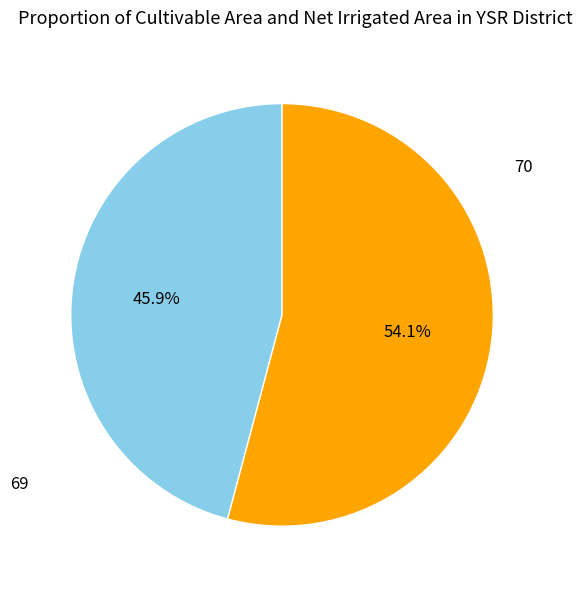

Which has a higher value, 70 or 69?

70